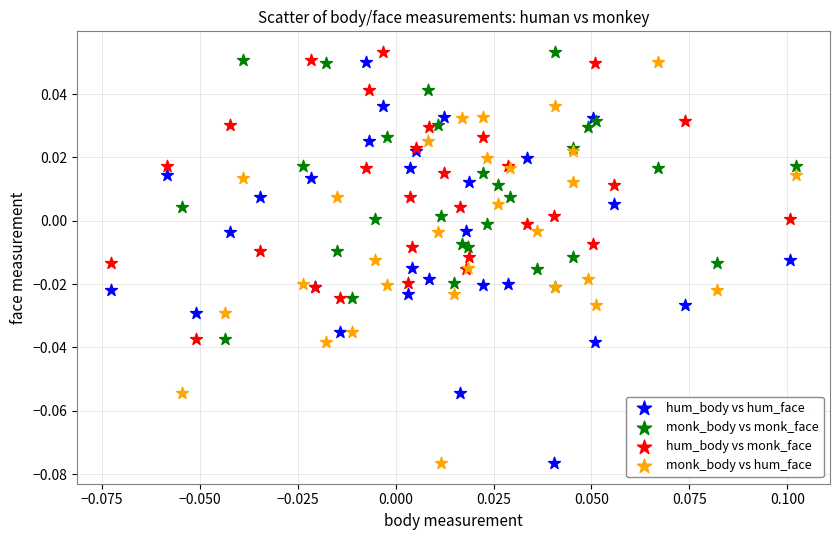

What are all the series names shown in the legend?

hum_body vs hum_face, monk_body vs monk_face, hum_body vs monk_face, monk_body vs hum_face